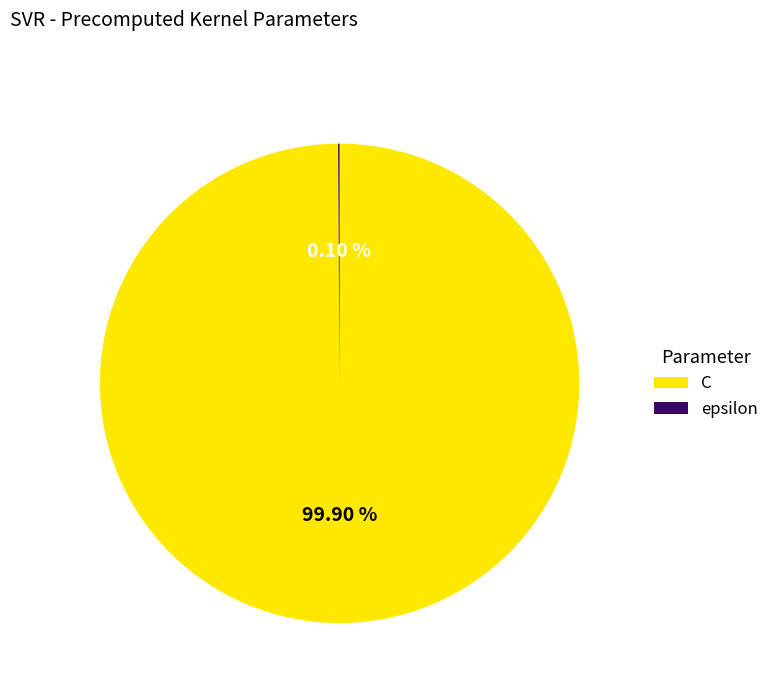

Is C the majority of the pie?

Yes